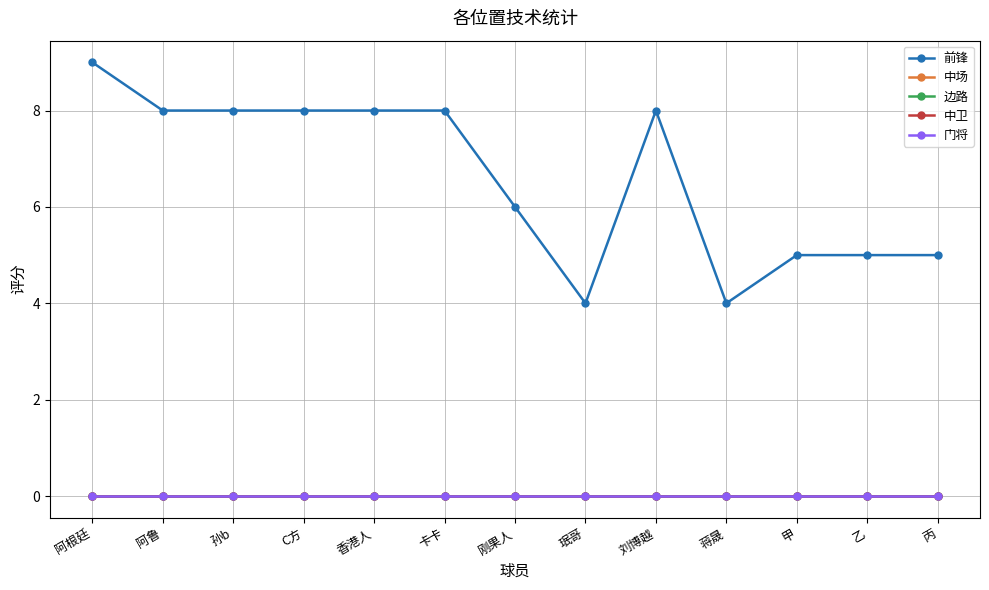

Between 香港人 and 刚果人, which series saw the biggest shift?

前锋